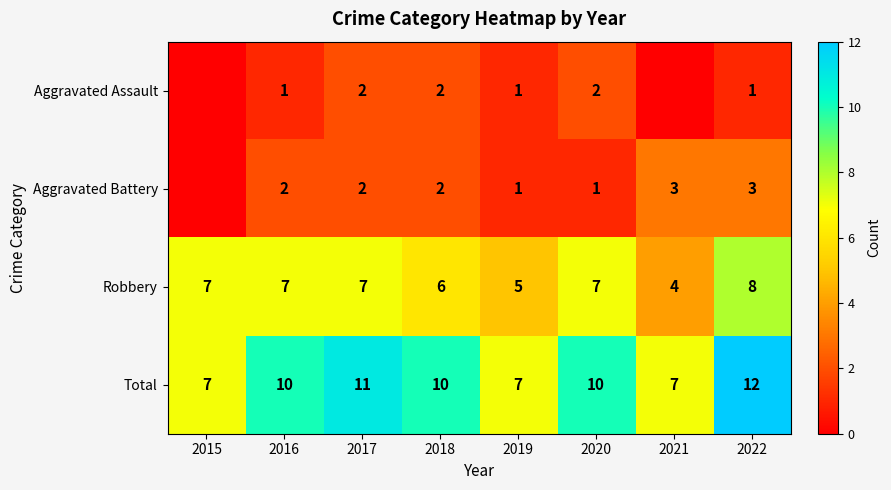

Is it true that Robbery equals 13 at 2022?

False